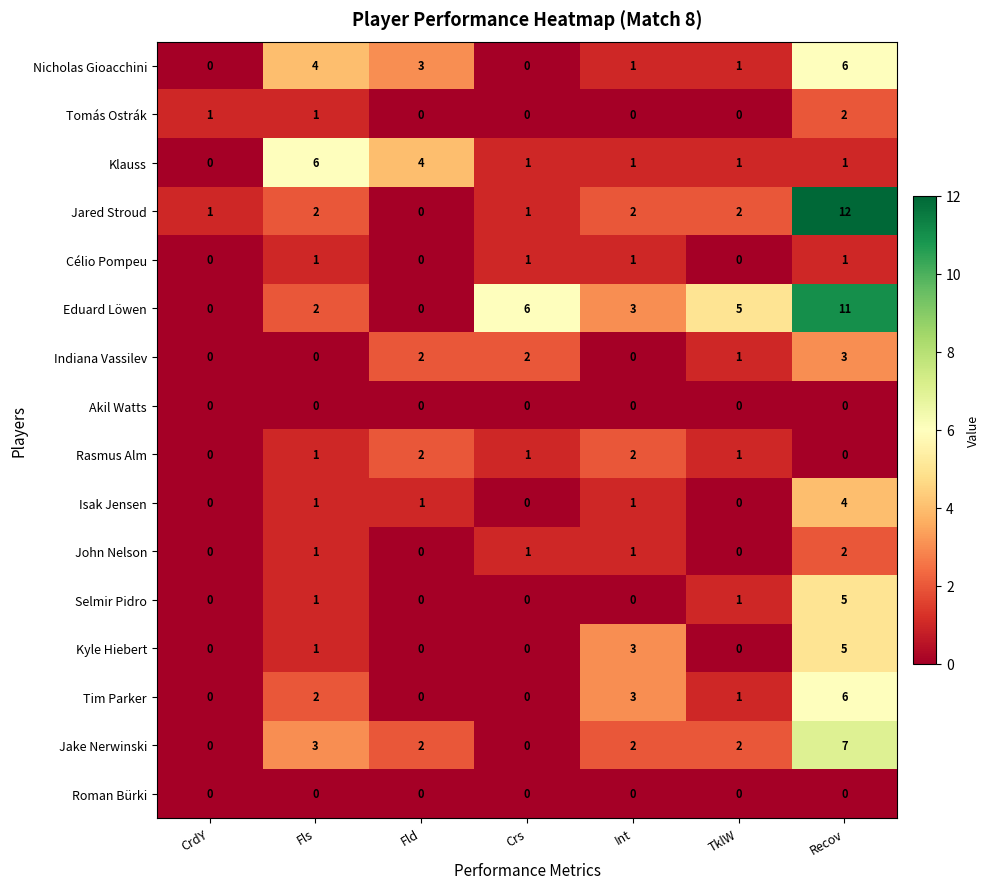

What is the total value across all series at Fls?

26